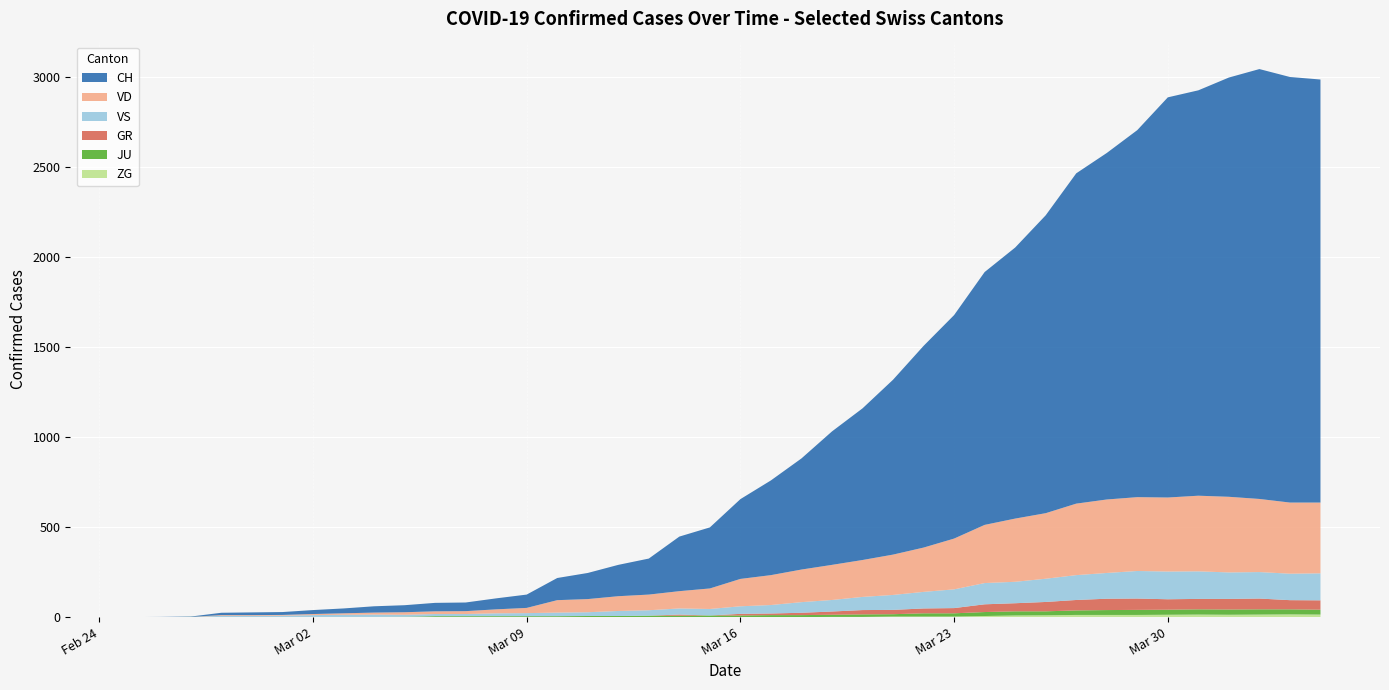

Reading right to left, what are all the values shown in this chart?

CH: 2349	2363	2387	2328	2251	2222	2038	1924	1834	1654	1505	1404	1241	1120	971	842	741	617	526	443	339	303	200	174	145	123	74	61	48	47	39	35	27	22	16	15	13	2	1	0
VD: 393	395	406	420	420	411	410	408	397	364	351	323	282	246	224	205	195	181	166	152	114	96	87	82	73	69	29	22	16	15	14	11	8	6	4	4	4	0	0	0
VS: 150	147	147	147	153	154	153	143	138	129	119	118	104	92	83	73	64	59	47	42	36	34	30	28	21	20	17	16	12	12	11	13	12	10	7	6	6	0	0	0
GR: 52	51	60	59	58	58	63	63	58	52	45	43	29	27	24	24	18	13	9	9	0	6	0	0	0	0	0	0	0	0	0	0	0	0	0	0	0	0	0	0
JU: 27	28	29	29	29	28	28	27	25	22	23	22	18	18	13	14	12	11	11	9	9	8	8	6	6	5	5	5	5	5	2	1	1	1	1	1	1	1	0	0
ZG: 14	15	14	13	14	13	12	12	12	10	9	6	3	3	3	1	1	0	0	0	0	0	0	0	0	0	0	0	0	0	0	0	0	0	0	0	0	0	0	0